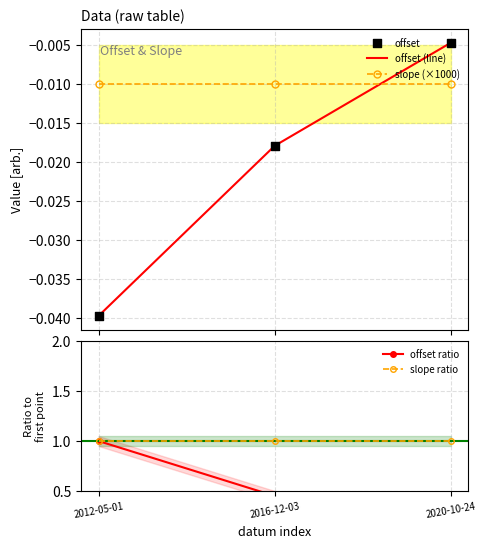

Which series has the largest total across all categories?

slope ratio